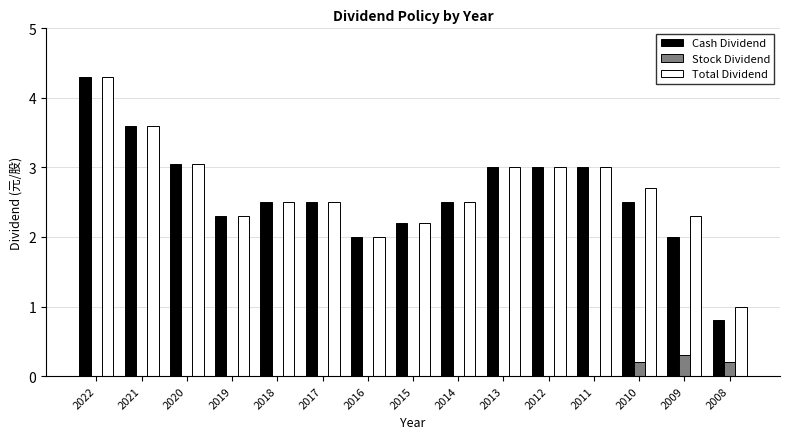

What are all the series names shown in the legend?

Cash Dividend, Stock Dividend, Total Dividend